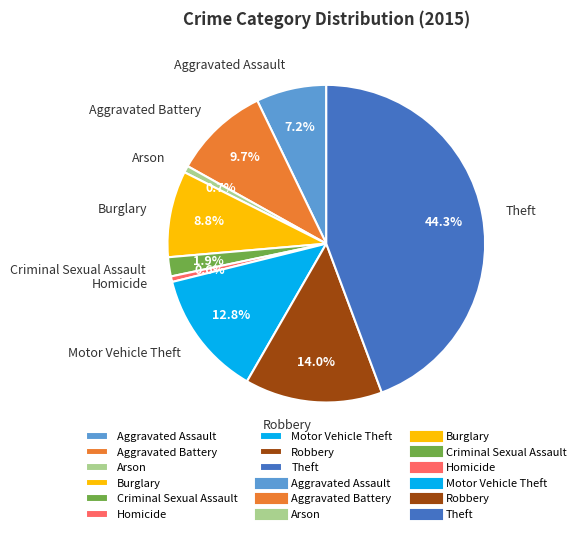

True or false: Arson accounts for 11% of the total.

False